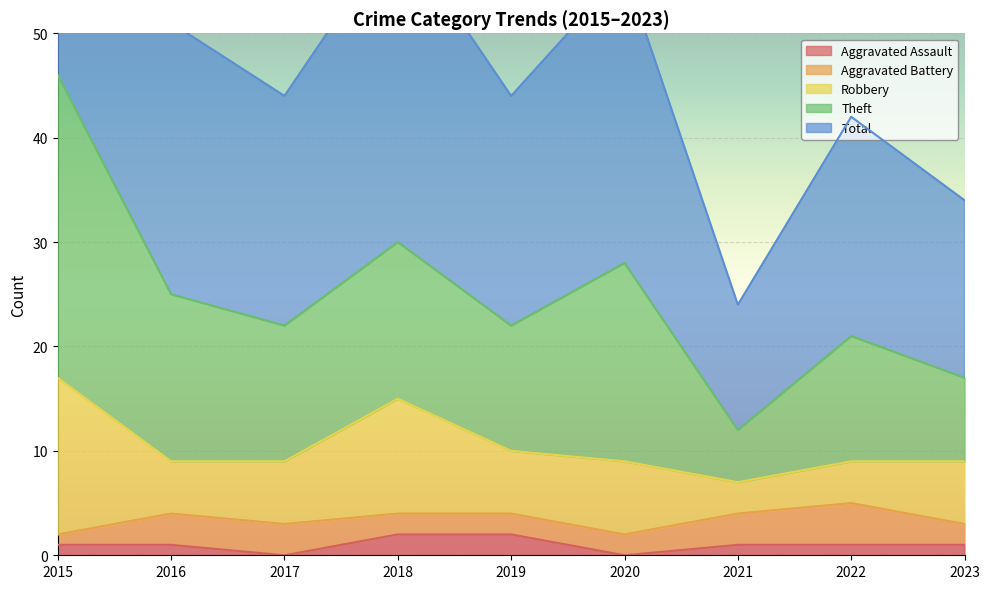

At 2021, list the series in order from largest to smallest.

Total, Theft, Aggravated Battery, Robbery, Aggravated Assault